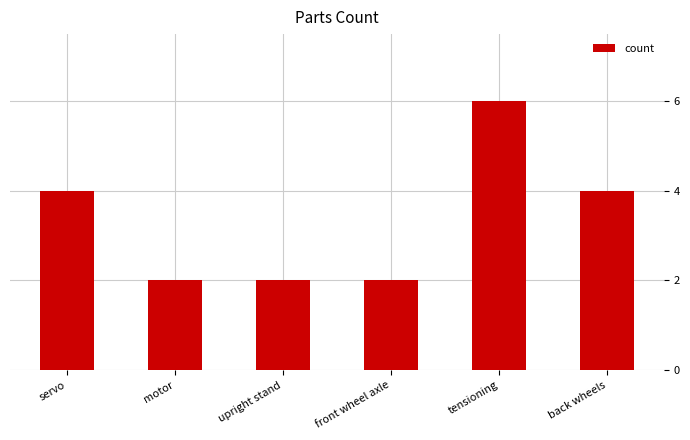

What is the approximate value at servo?

4